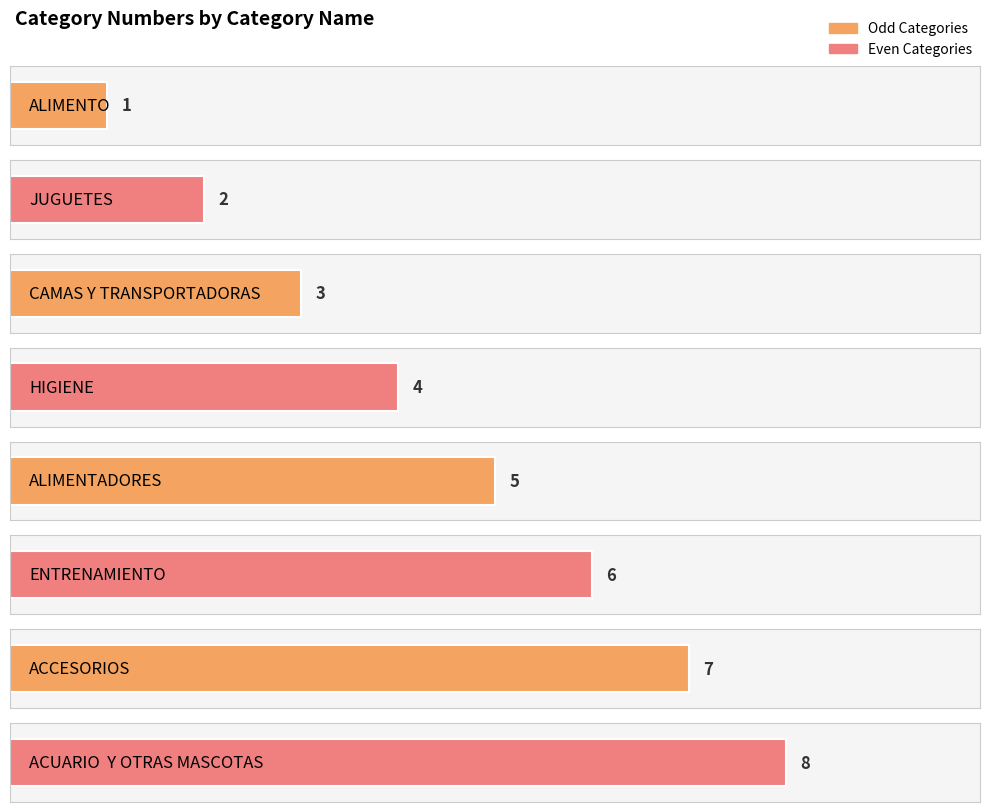

The value at ALIMENTADORES is 3. True or false?

False